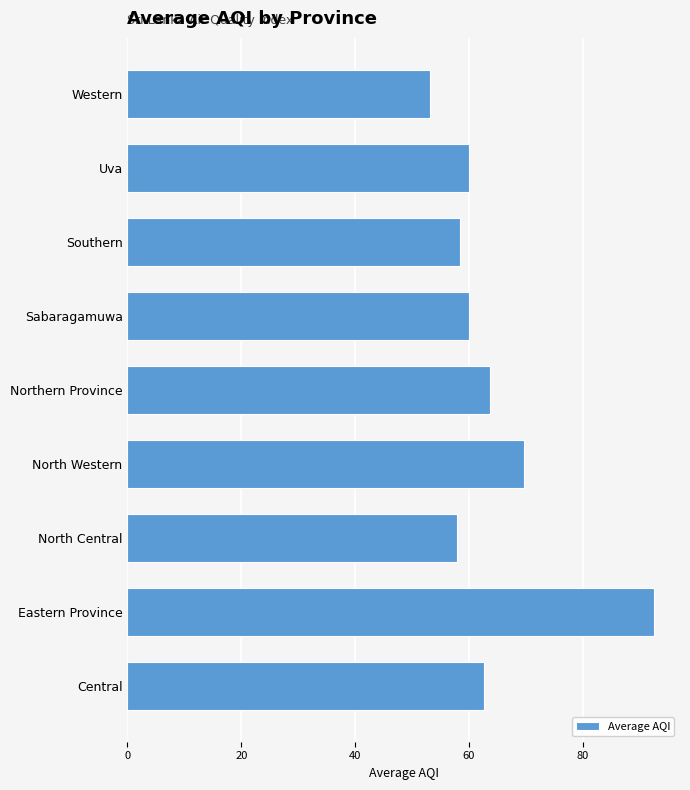

The chart shows a value of 92.3 at Southern. True or false?

False